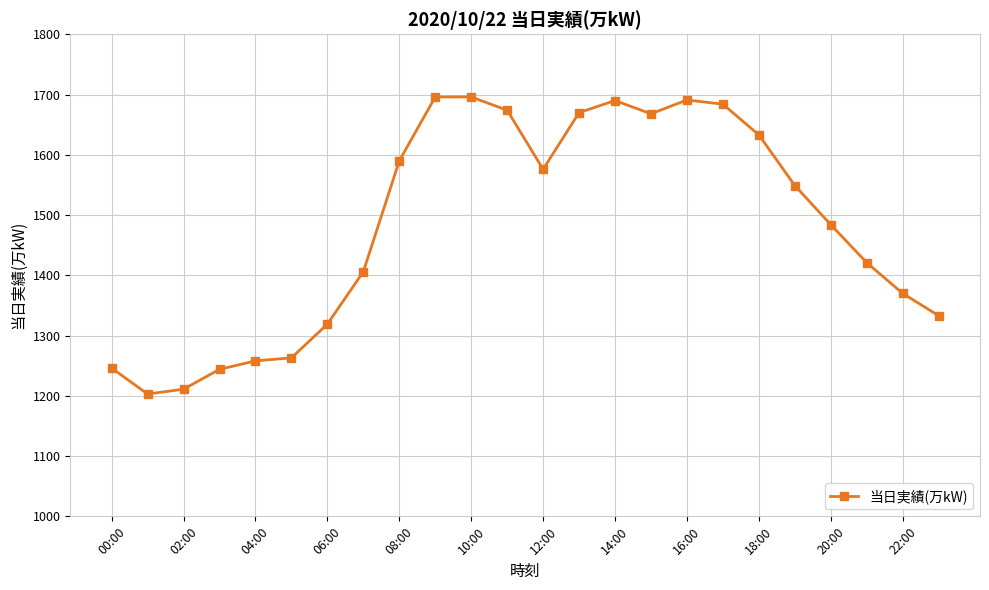

What is the value of the 6th point from the left?

1263